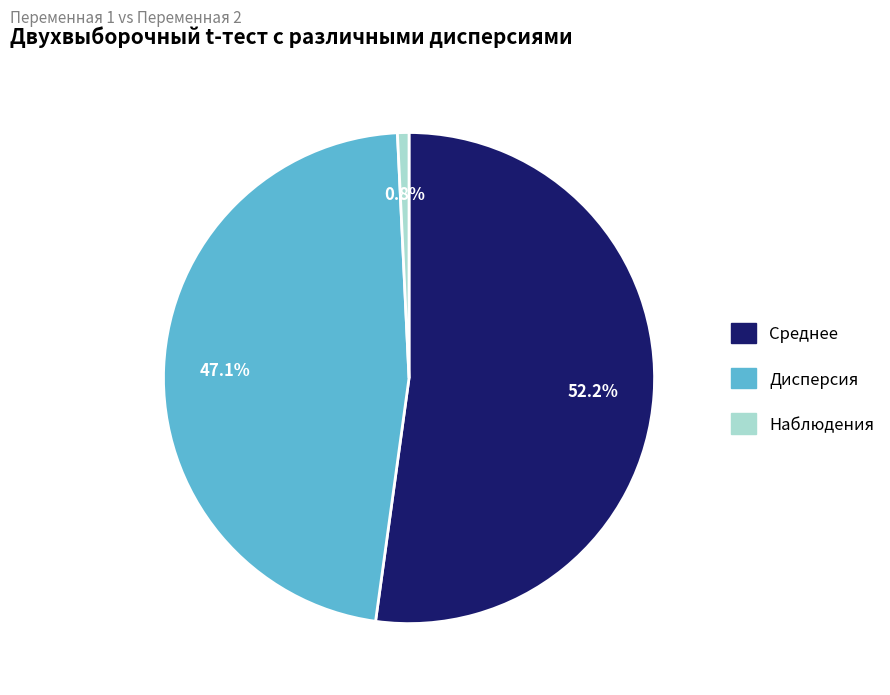

True or false: Среднее accounts for 52% of the total.

True